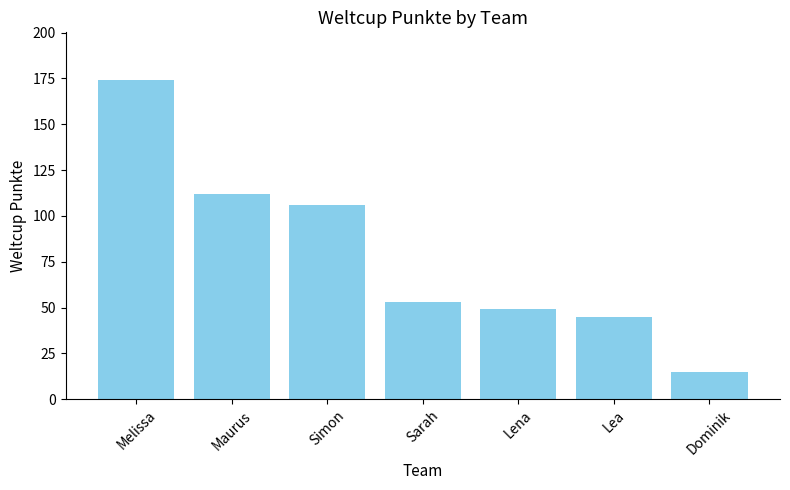

What is the value of the 3rd bar from the left?

106